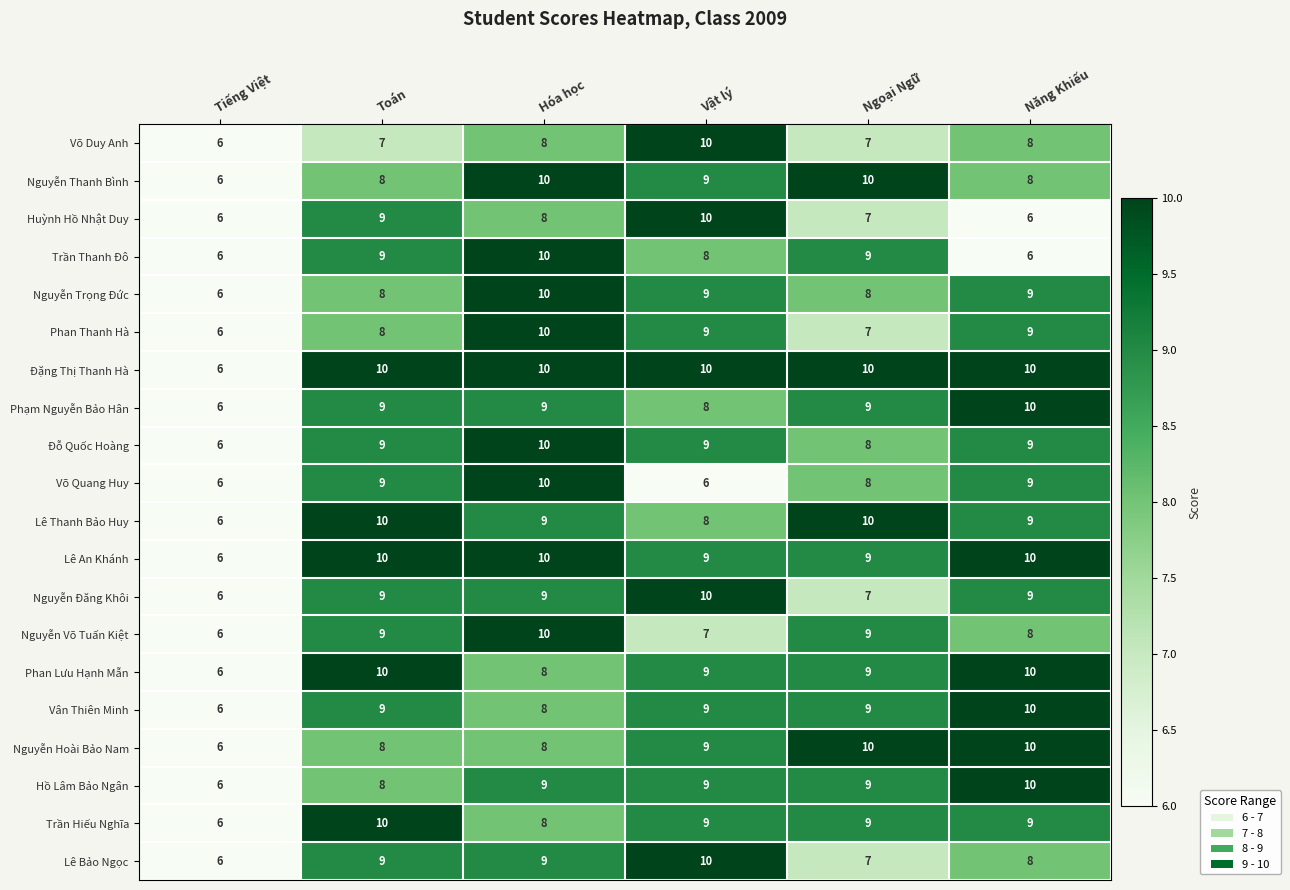

Count the number of data series in this chart.

20